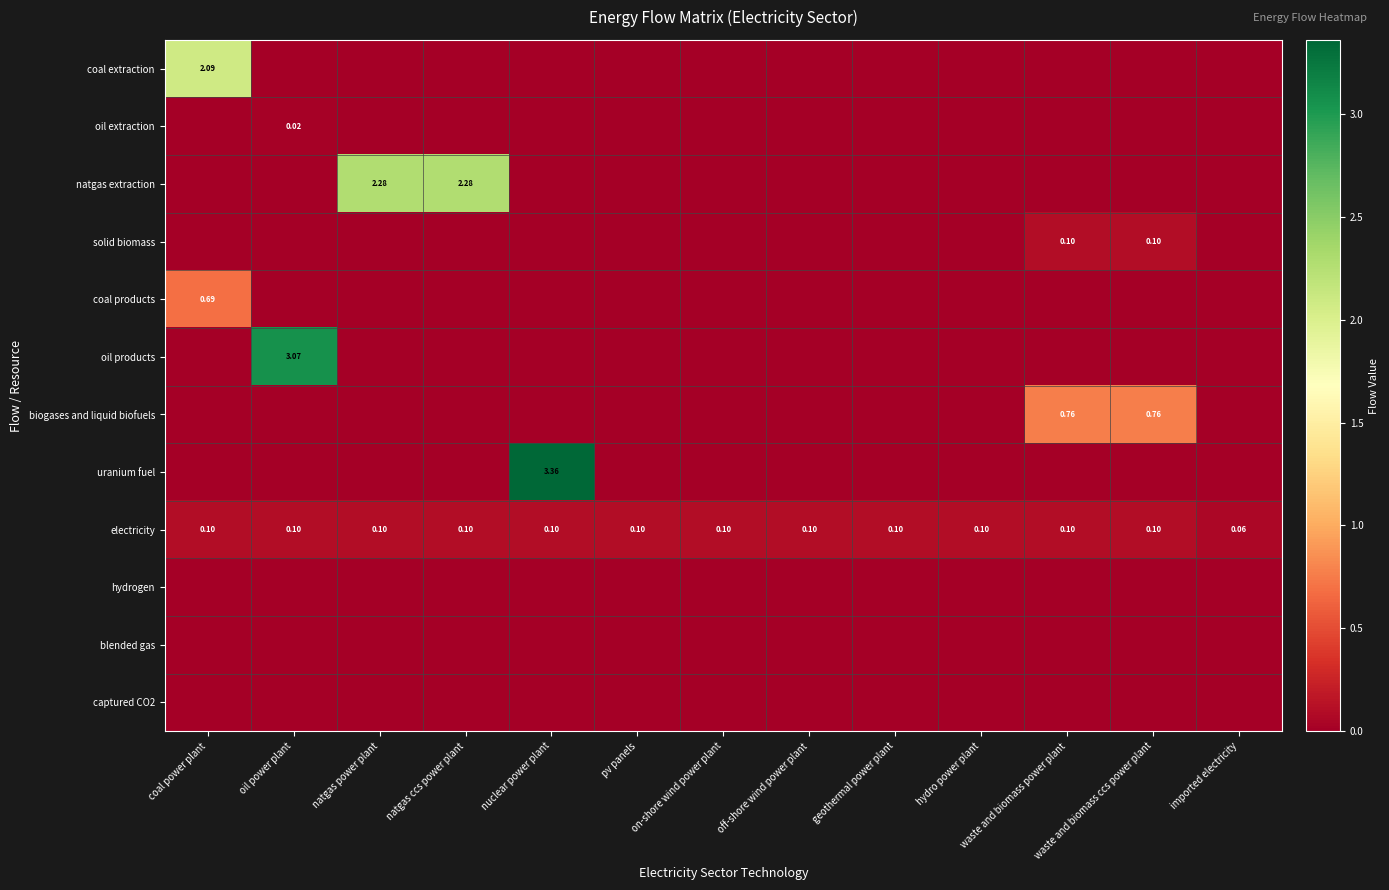

Which series has the largest range (max minus min)?

uranium fuel